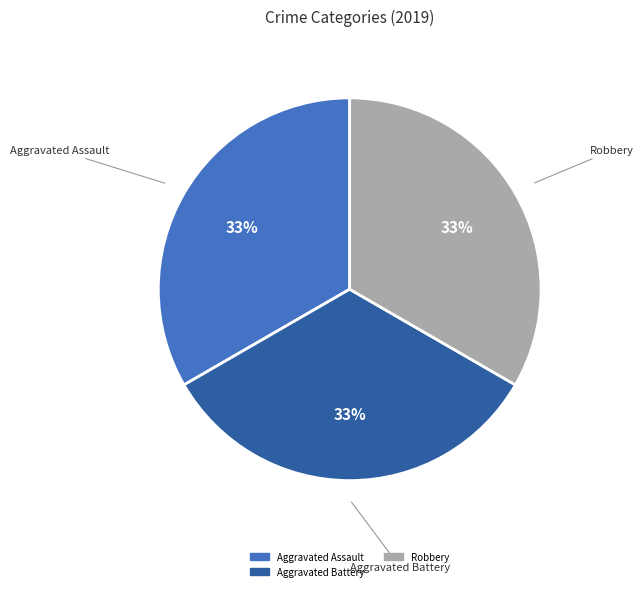

How many slices are in this pie chart?

3